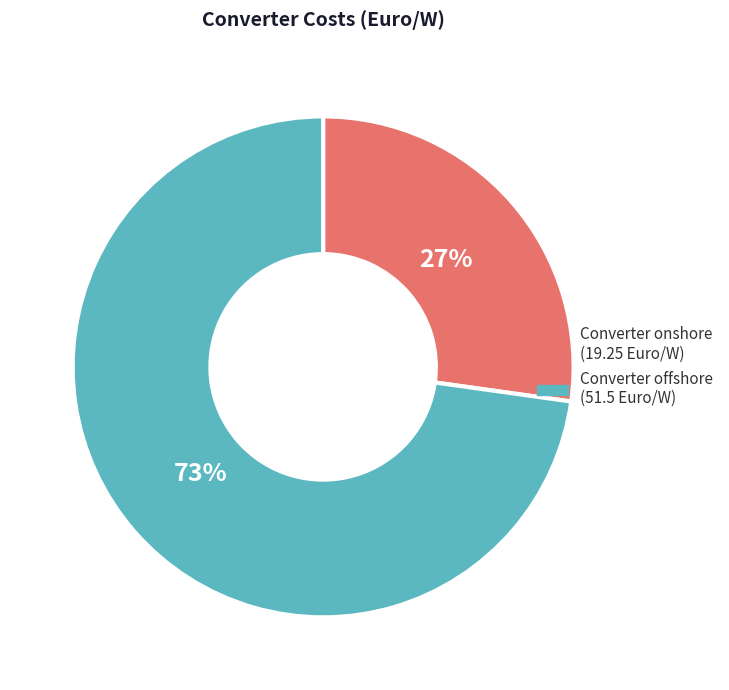

The Converter offshore slice represents 81% of the pie. True or false?

False